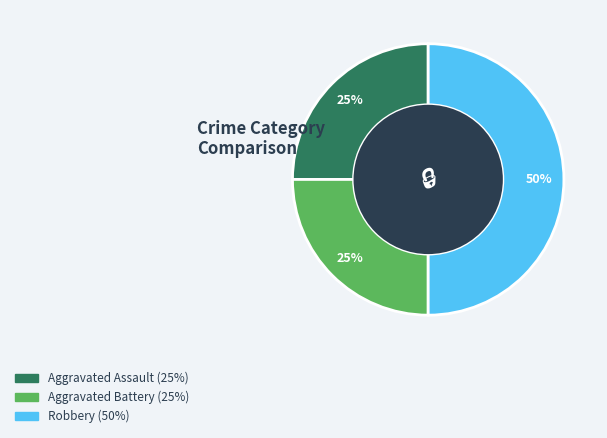

To the nearest percent, what is the difference between the largest and smallest slice percentages?

25%